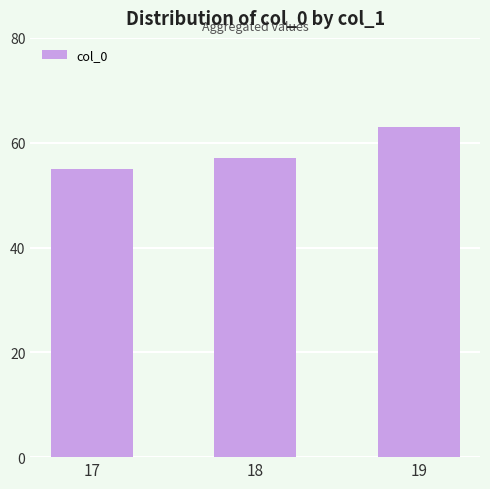

What is the value of the 1st bar from the left?

55